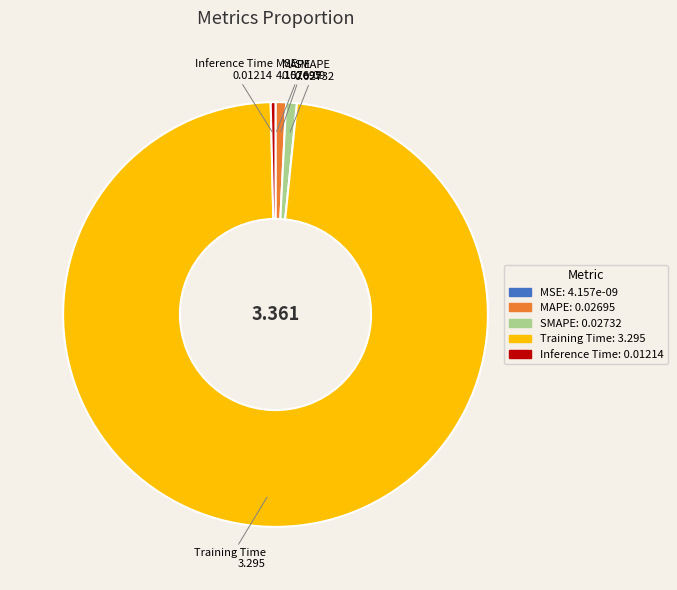

Do SMAPE and Inference Time together represent more than half of the pie?

No